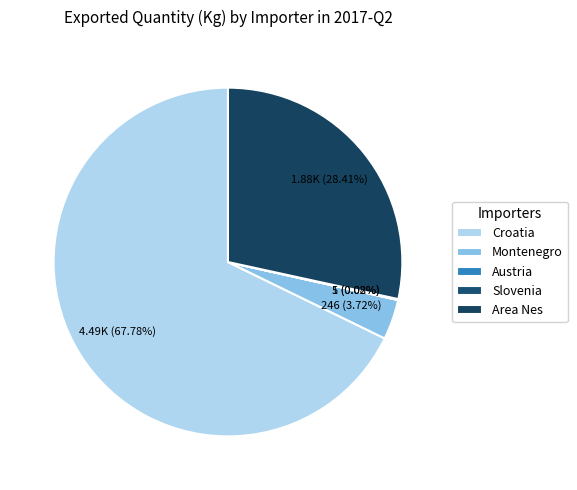

How much of the chart is everything except Montenegro?

96.3%